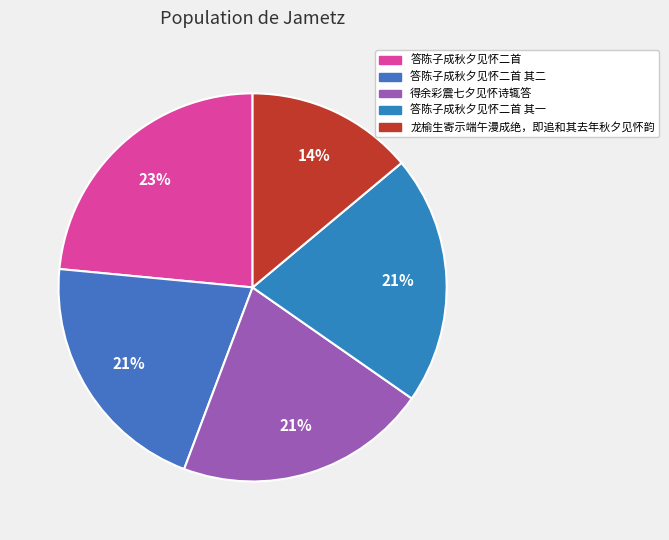

How many segments does this pie chart have?

5